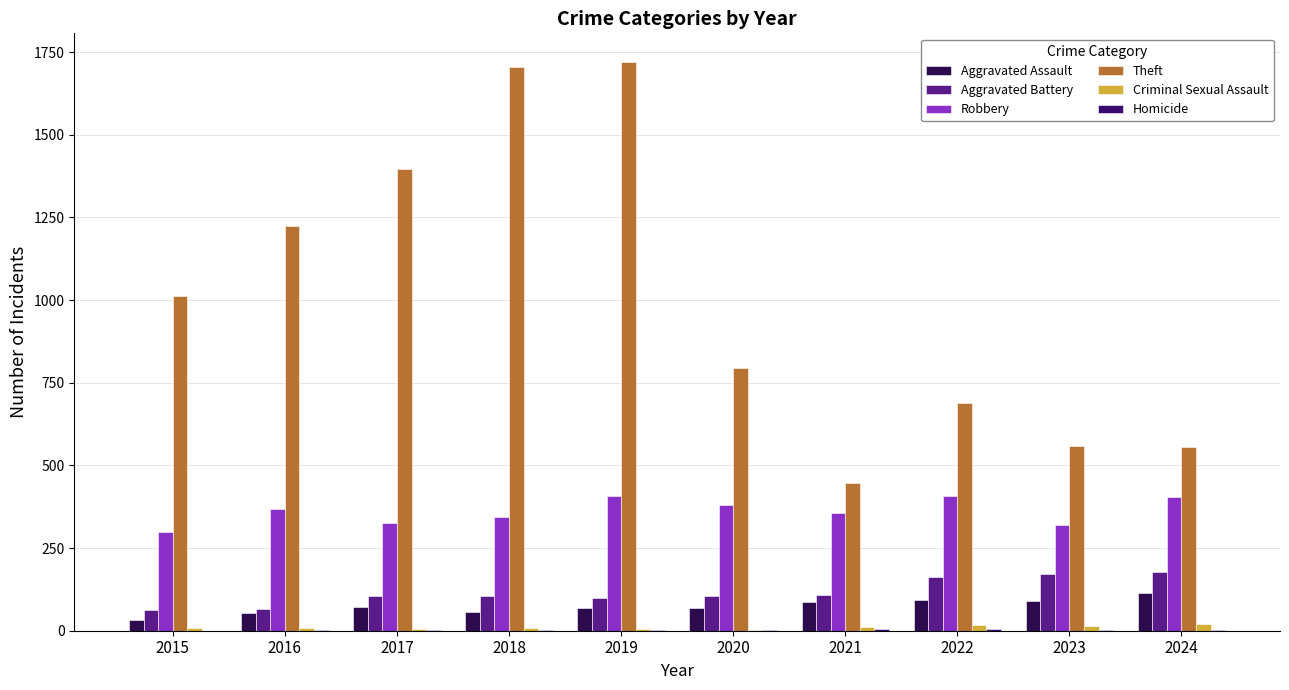

At which category is the sum across all series the highest?

2019